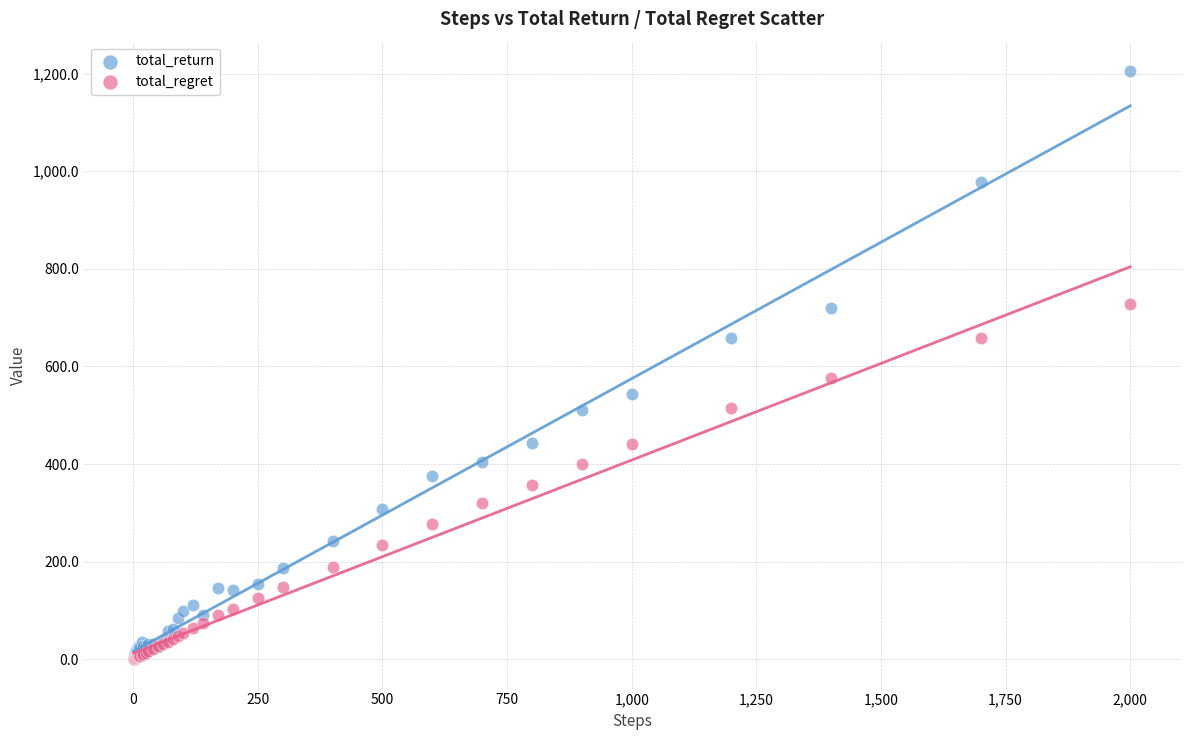

Across all series, what Y value is closest to 602?

575.6